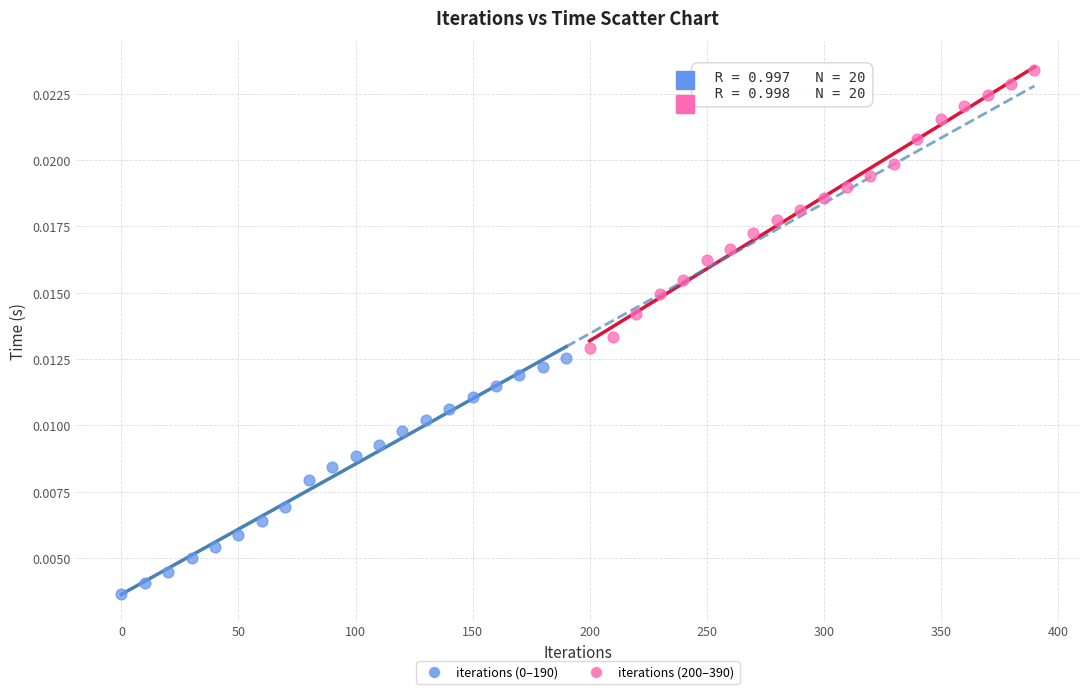

Which series reaches the maximum Y coordinate?

iterations (200–390)